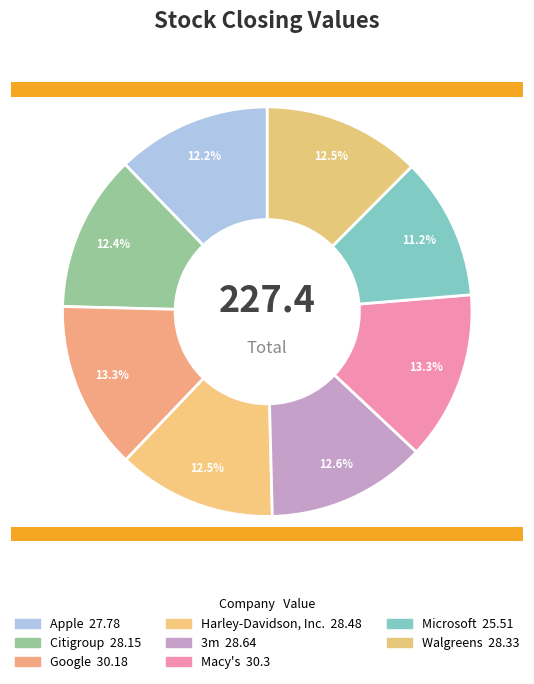

Approximately how many times larger is the value at Walgreens compared to Google?

0.9